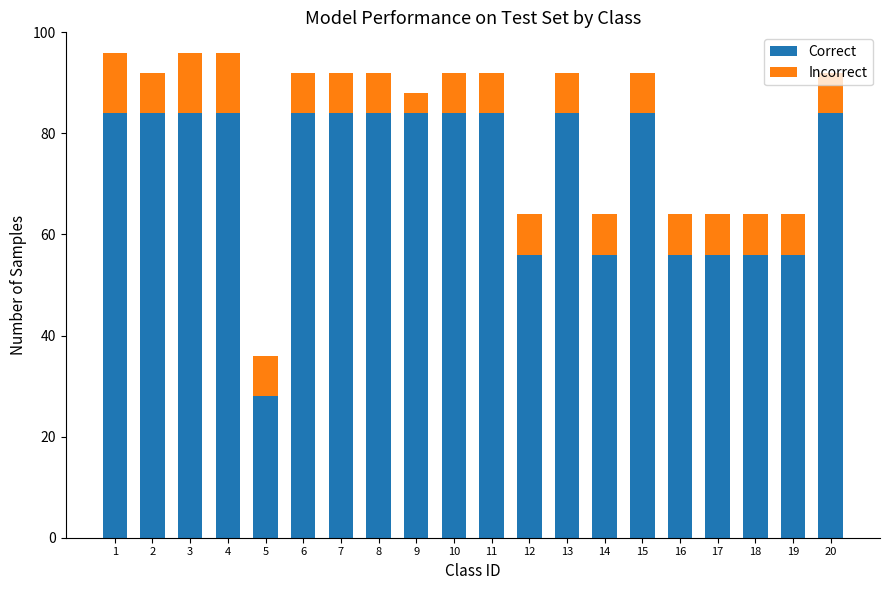

What is the sum of the Correct values at 20 and 15?

168